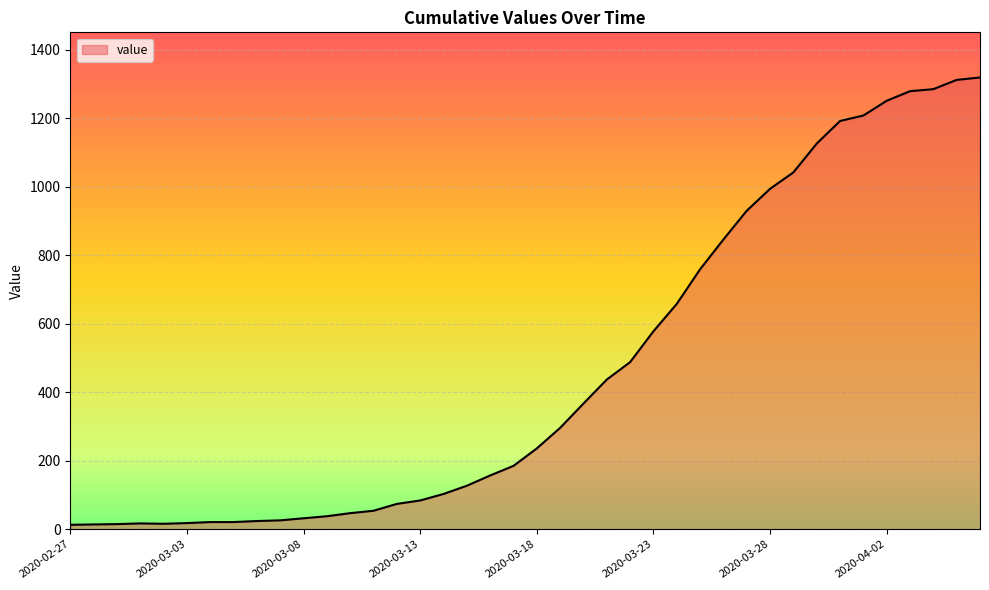

What is the greatest value displayed?

1319